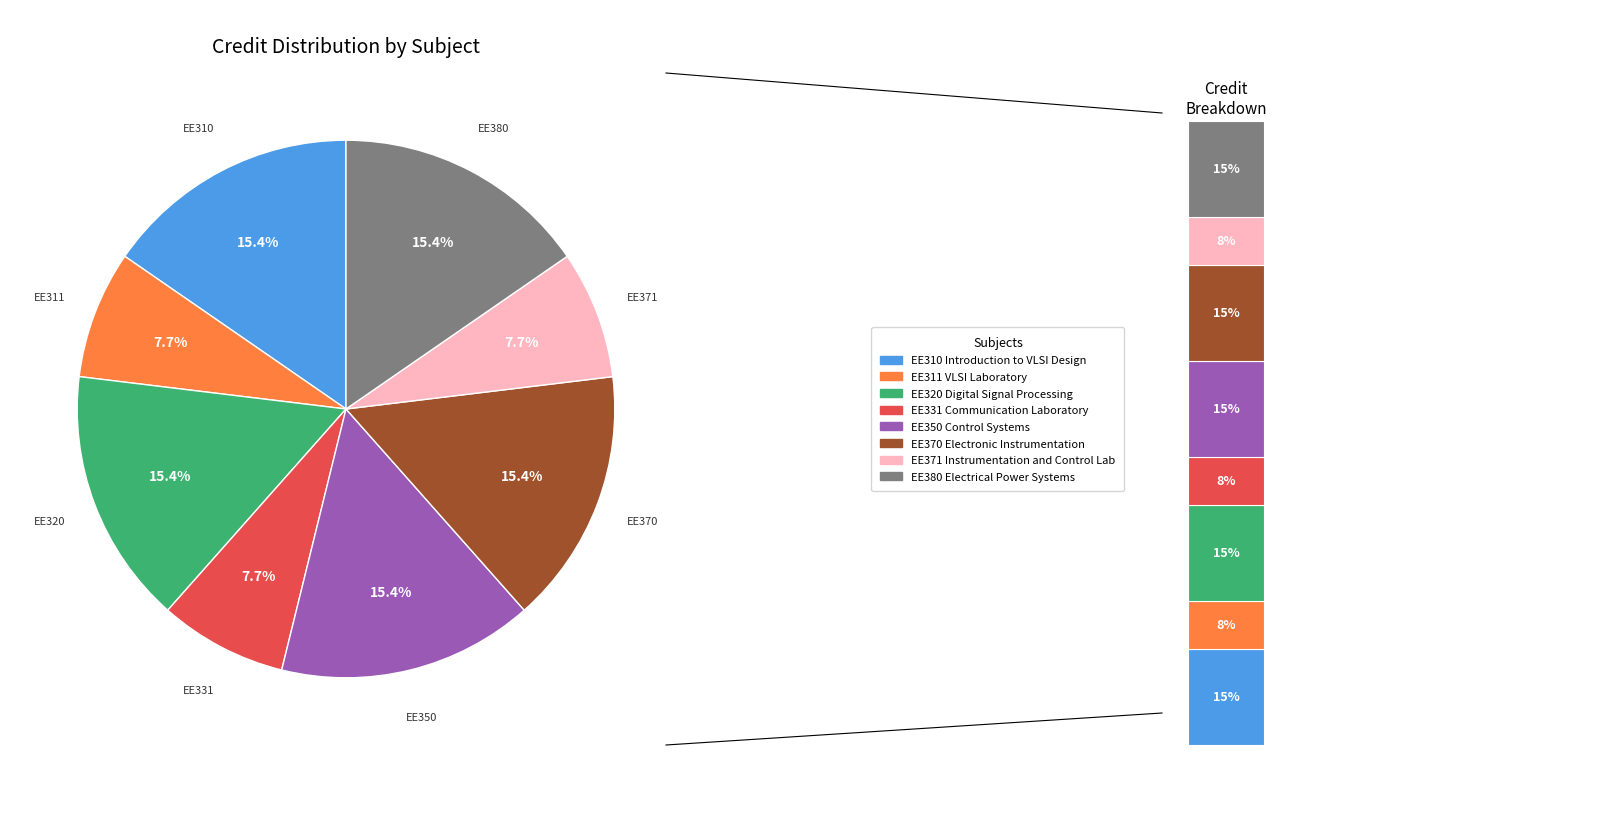

What percentage is the EE331 Communication Laboratory slice, to the nearest percent?

8%